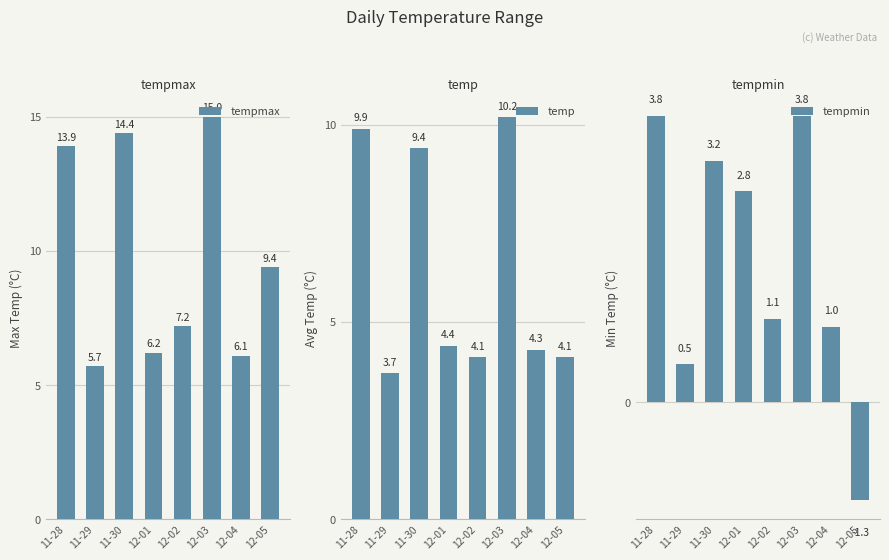

What is the minimum value shown in the chart?

-1.3